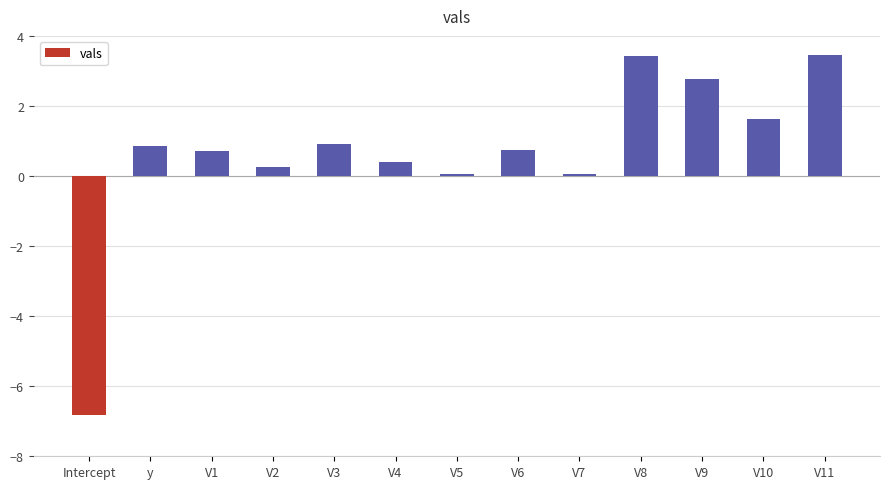

What is the greatest value displayed?

3.5